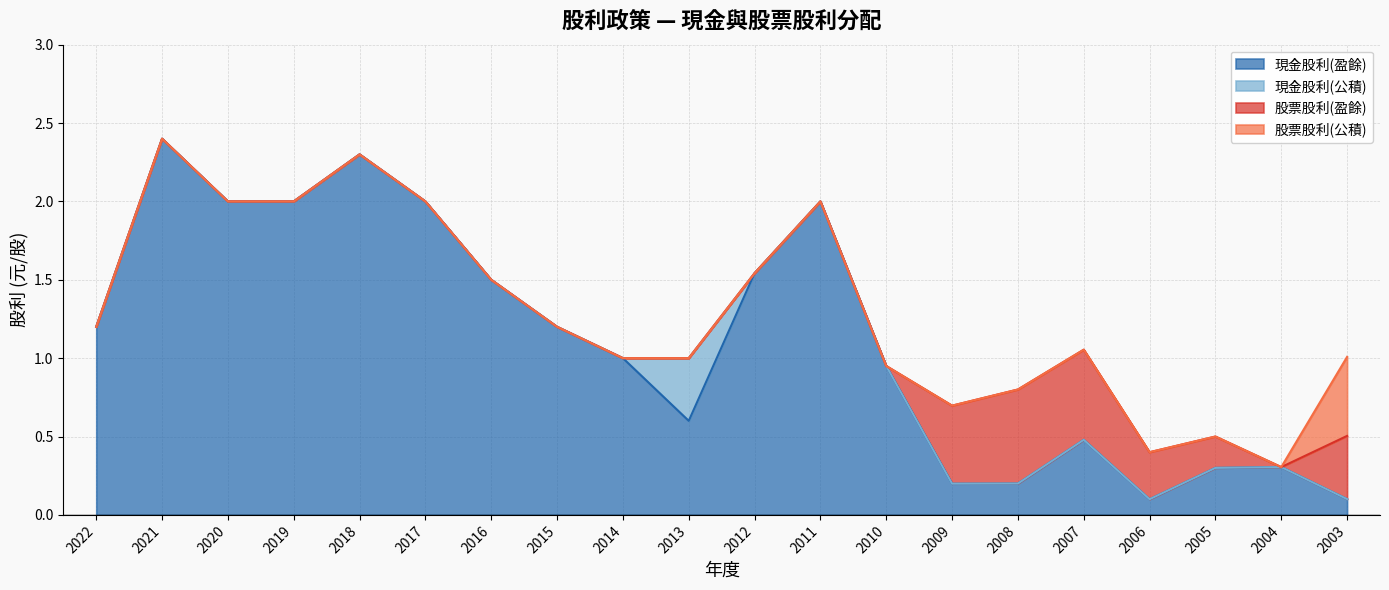

What is the total value across all series at 2011?

2.0